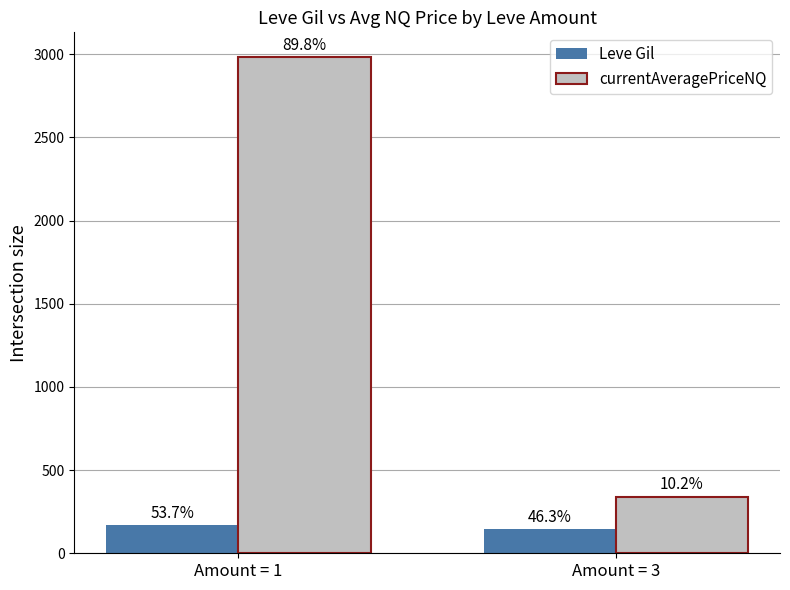

At which label does currentAveragePriceNQ first exceed 2983?

Amount = 1